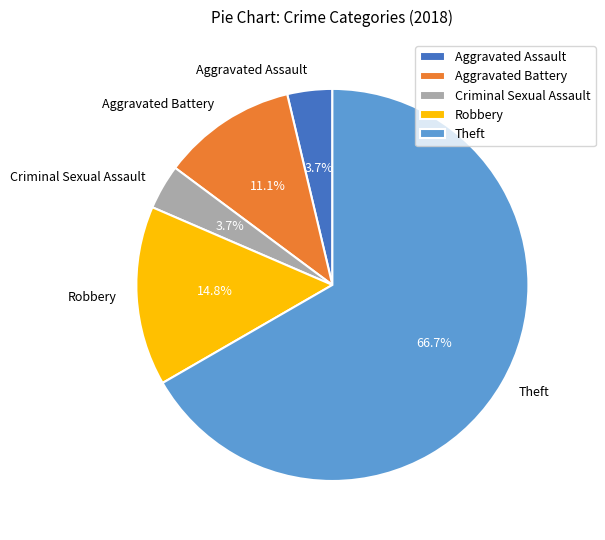

Combined, what portion of the pie is Aggravated Assault and Criminal Sexual Assault?

7.4%